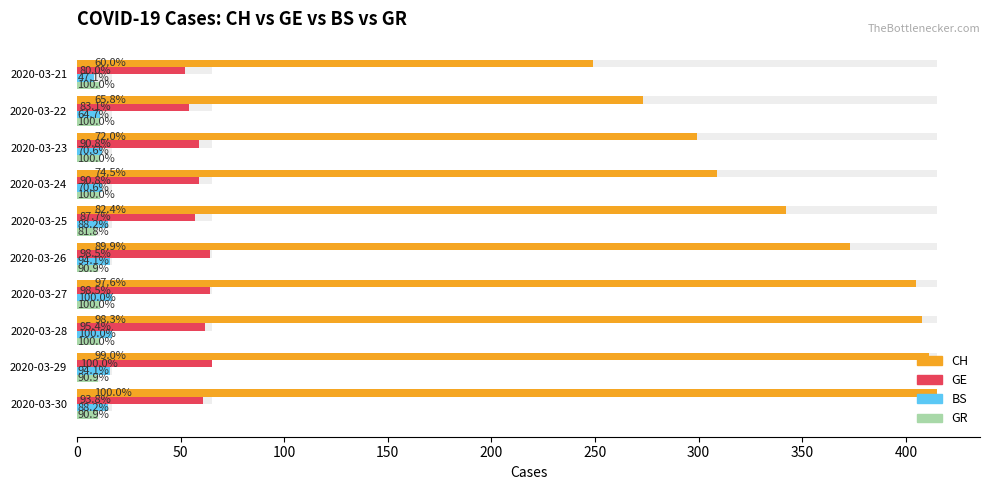

List the series in order of their peak value, highest first.

CH, GE, BS, GR